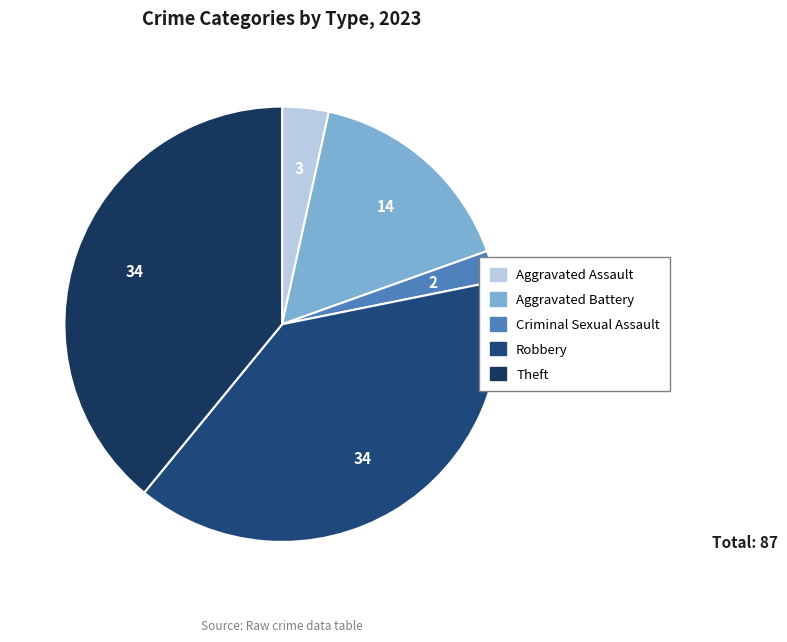

To the nearest percent, what is the difference between the largest and smallest slice percentages?

37%